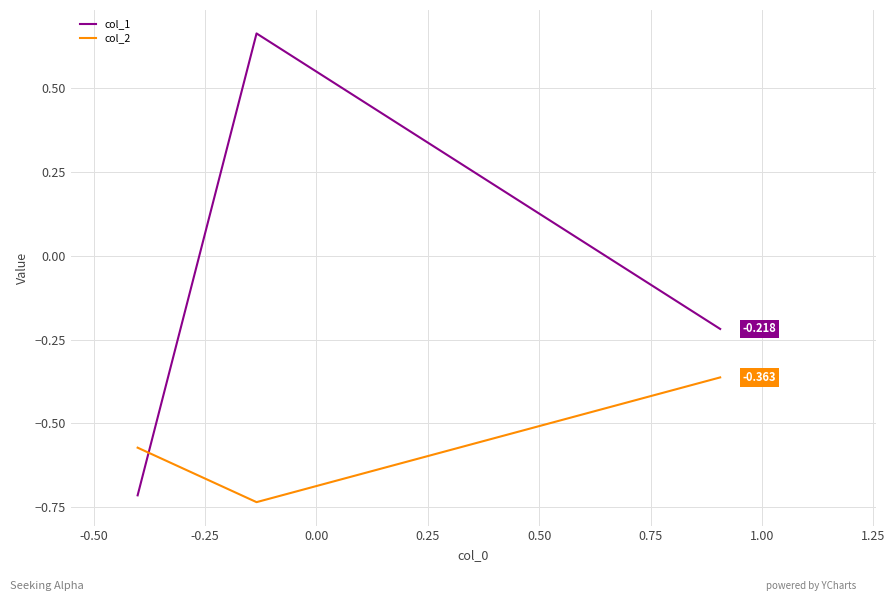

How many distinct data groups are displayed?

2